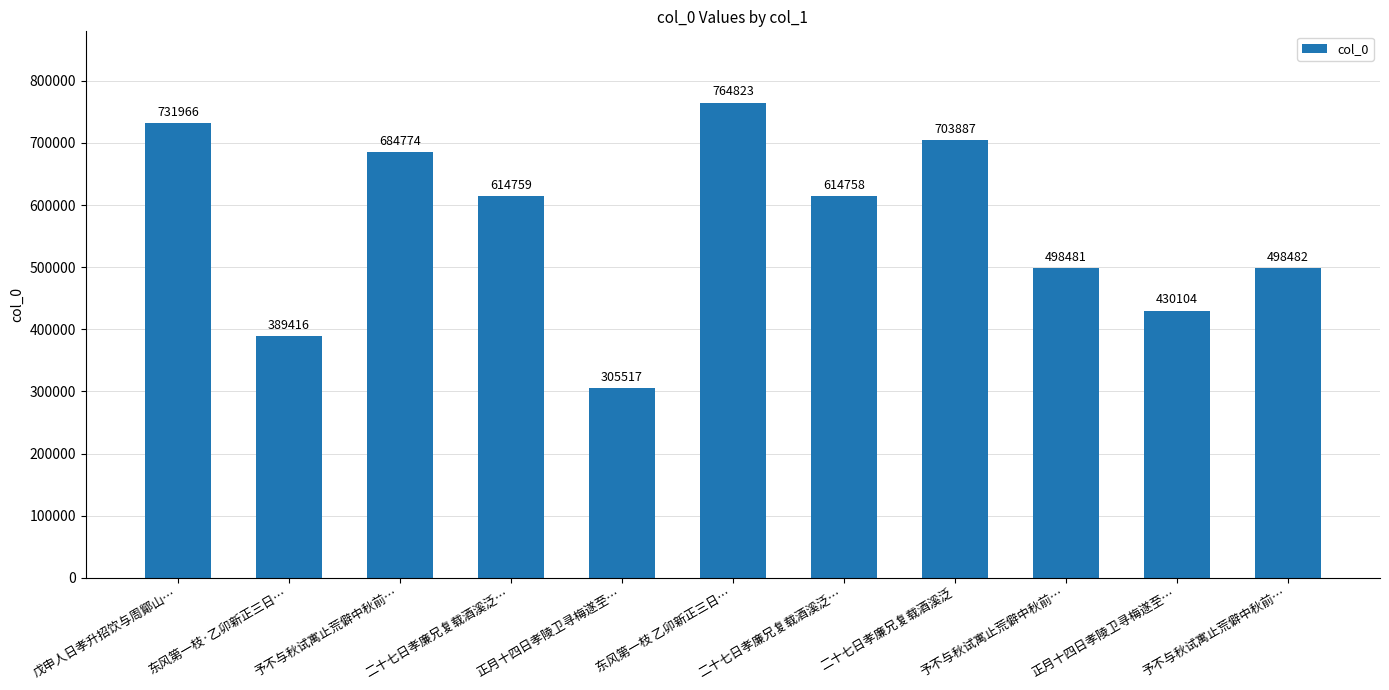

Is it true that the value at 予不与秋试寓止荒僻中秋前… is 688628?

False